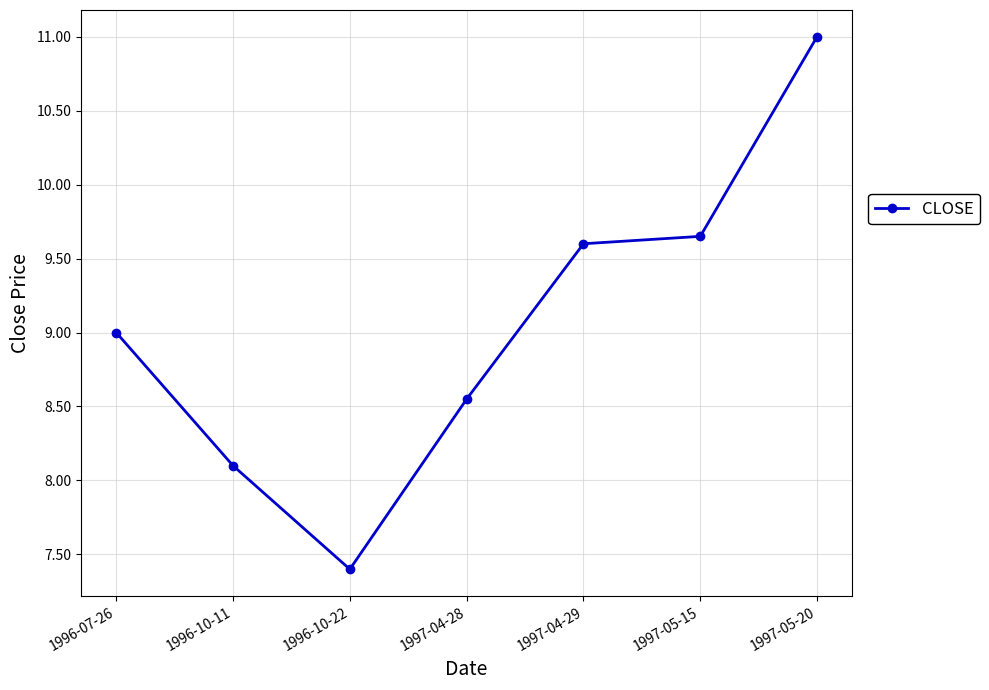

Count the number of data series in this chart.

1